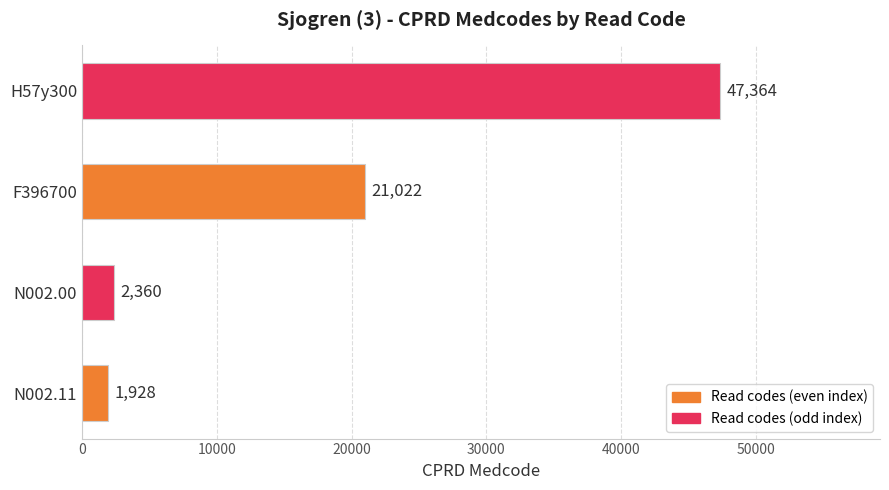

Rank the categories by value from highest to lowest.

H57y300, F396700, N002.00, N002.11